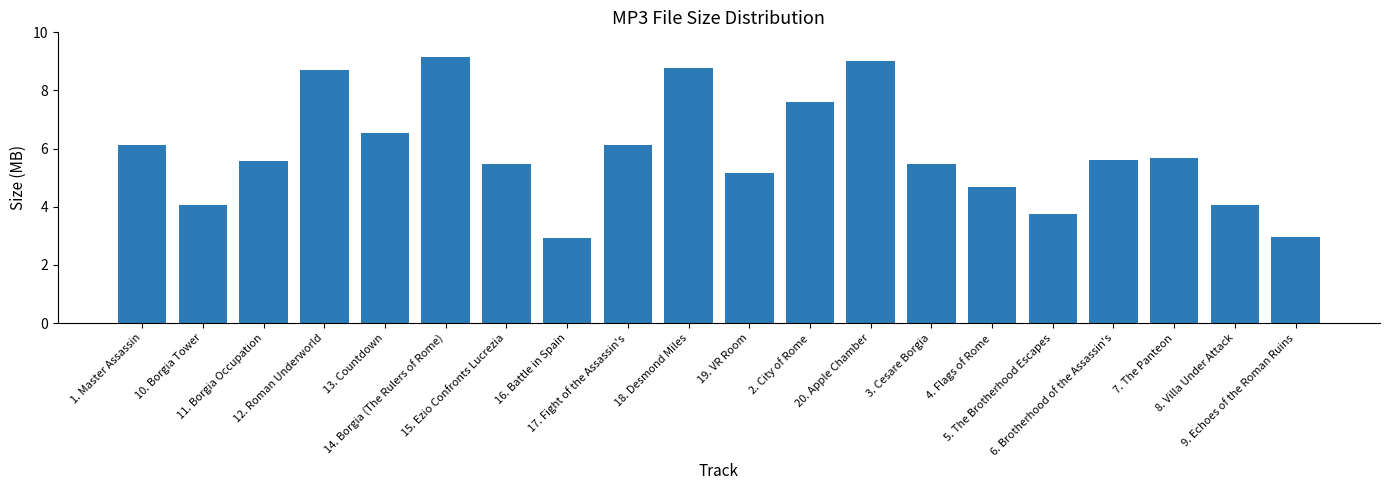

What is the greatest value displayed?

9.2